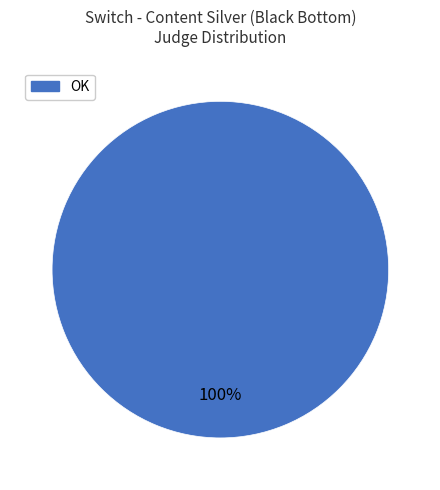

Is it true that OK is 100% of the pie?

True